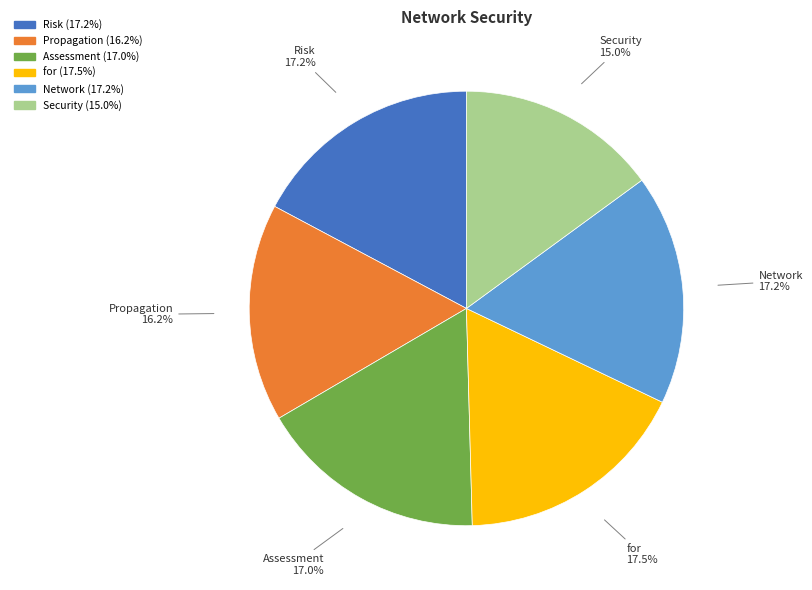

Does Risk represent more than half of the total?

No